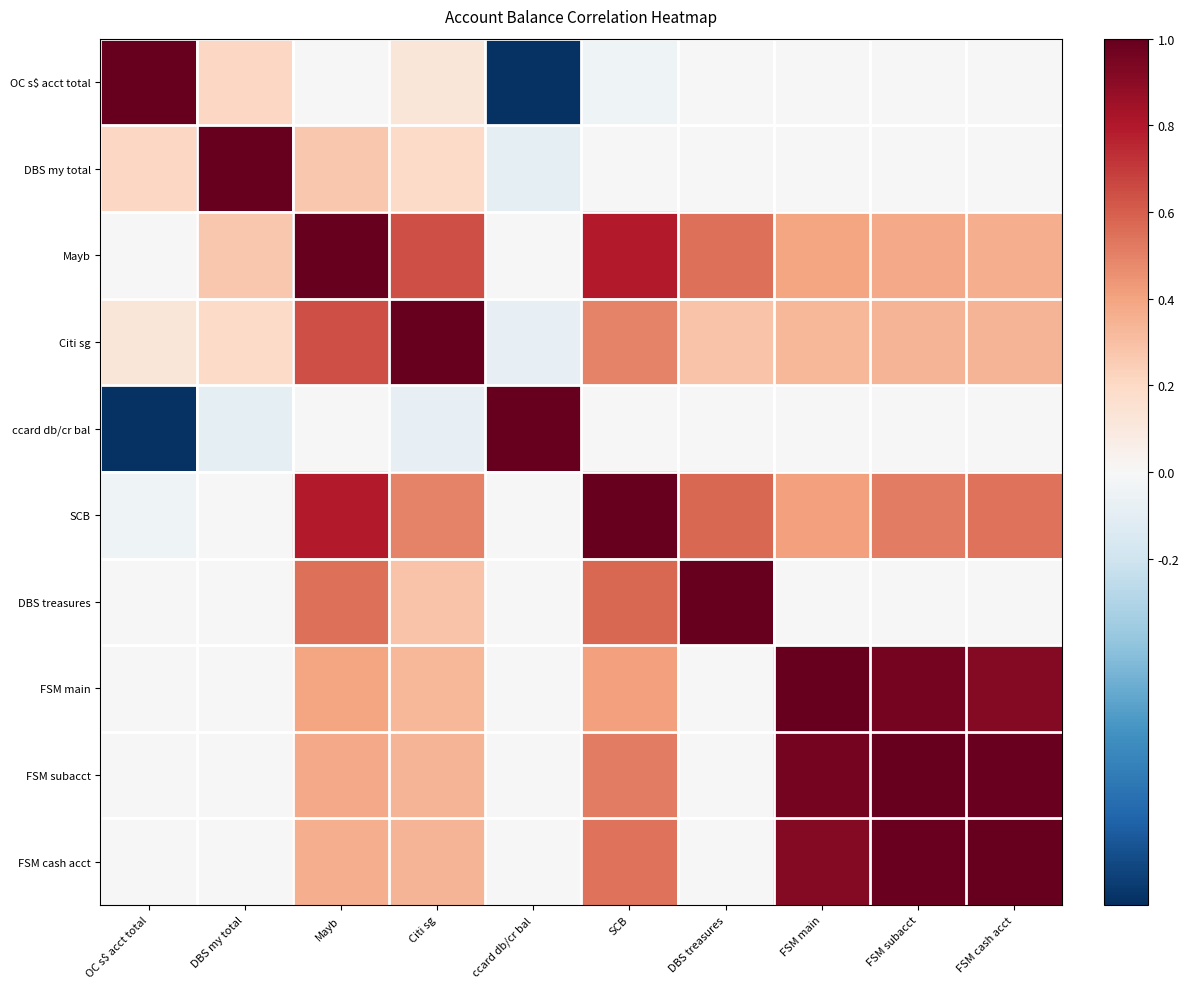

Which series changed the most between Citi sg and SCB?

Citi sg